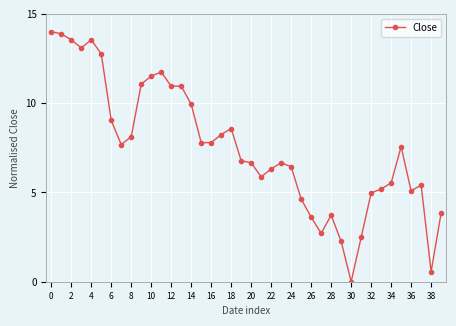

What is the average value?

7.5